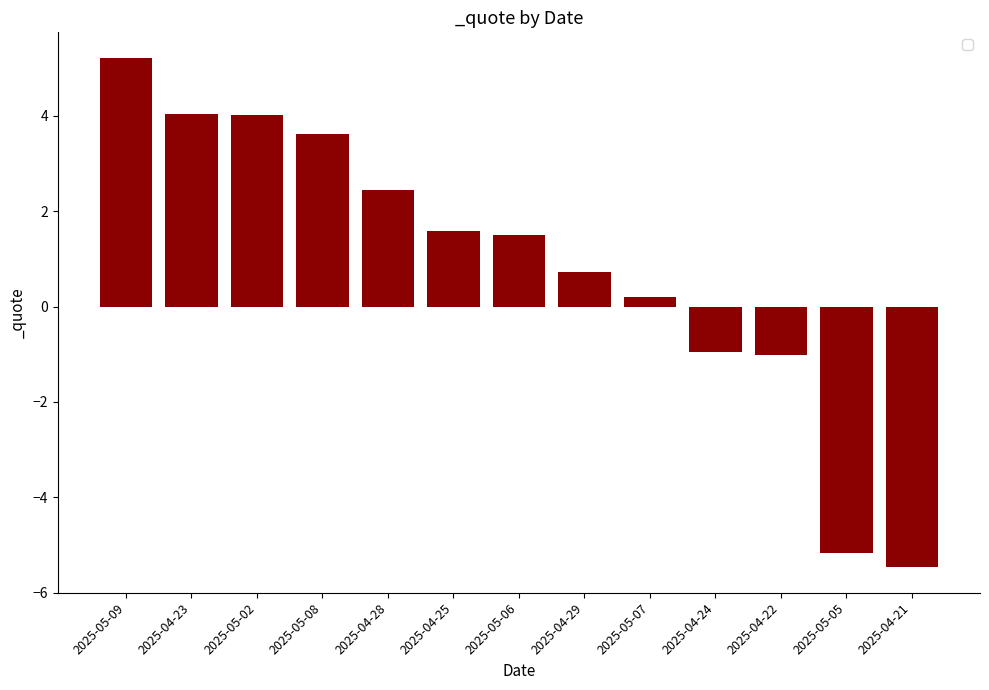

Are the bars horizontal?

No